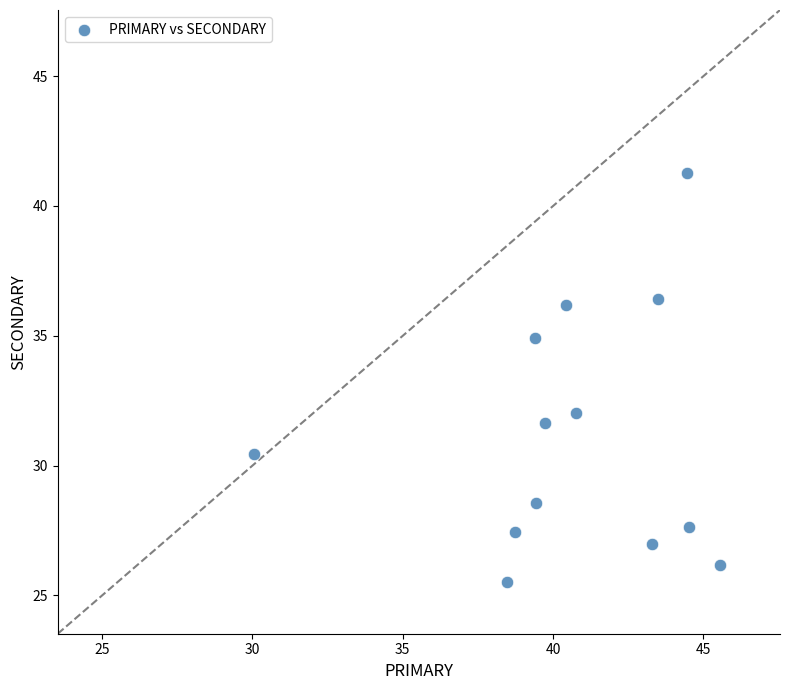

What Y value in the scatter plot is closest to 33?

32.0